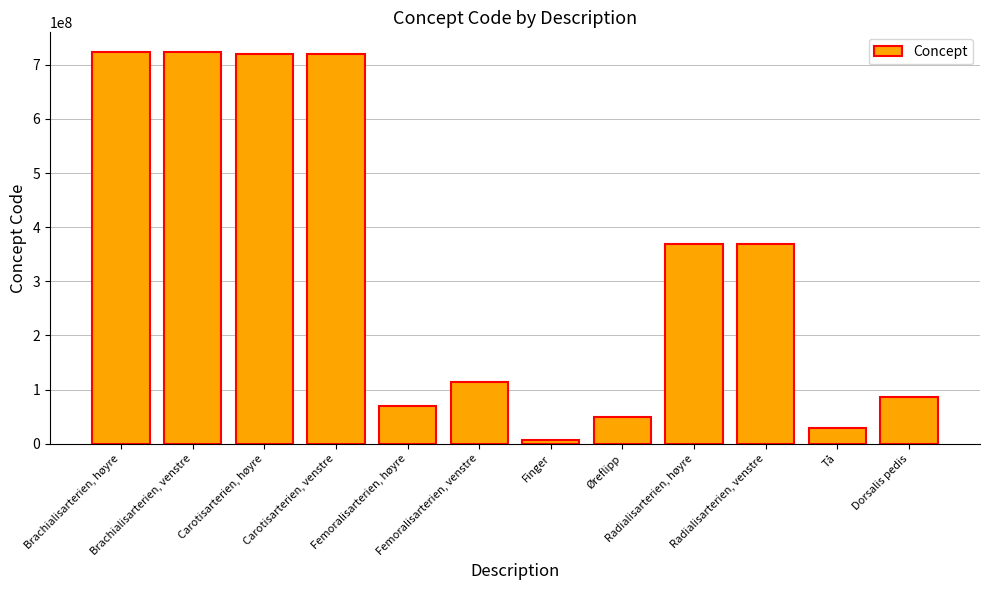

List the labels in order of value, smallest first.

Finger, Tå, Øreflipp, Femoralisarterien, høyre, Dorsalis pedis, Femoralisarterien, venstre, Radialisarterien, høyre, Radialisarterien, venstre, Carotisarterien, venstre, Carotisarterien, høyre, Brachialisarterien, venstre, Brachialisarterien, høyre